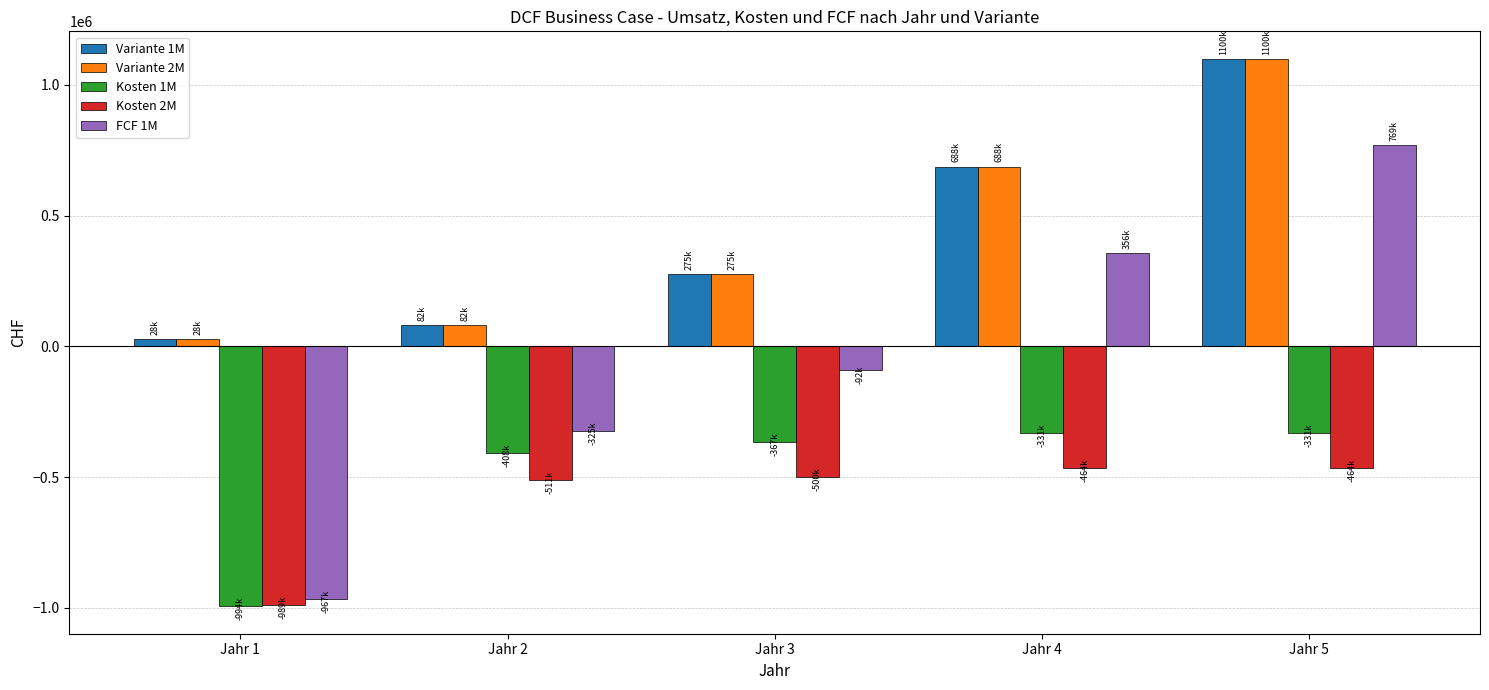

Is it true that Kosten 2M equals -265293 at Jahr 3?

False